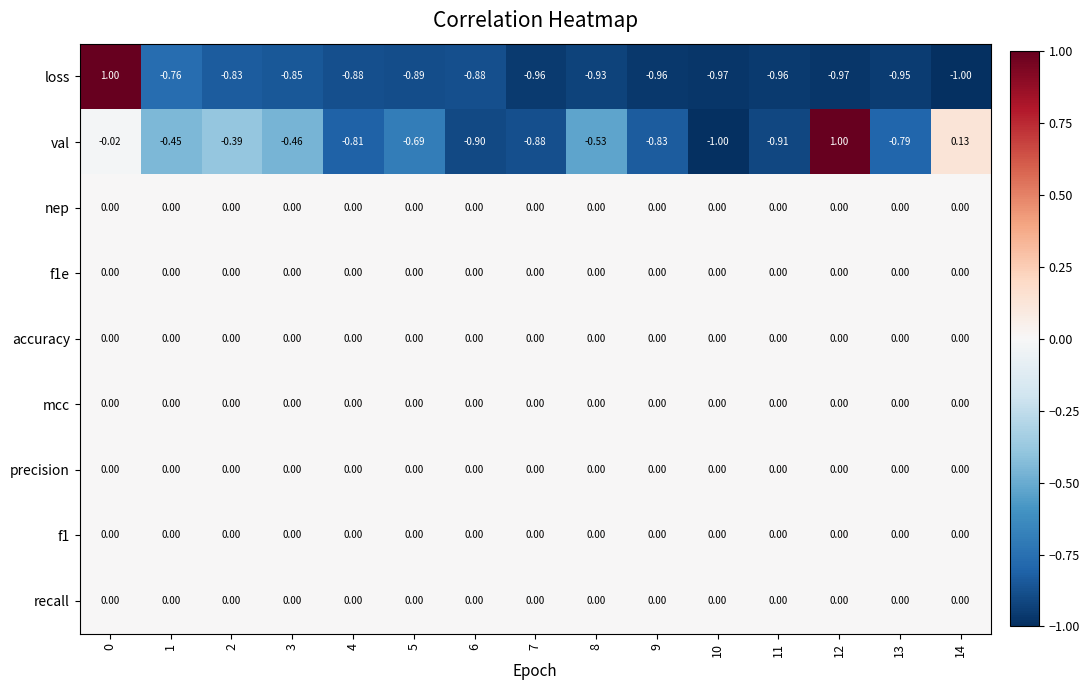

Is the value of mcc at 0 greater than the value of val at 1?

Yes